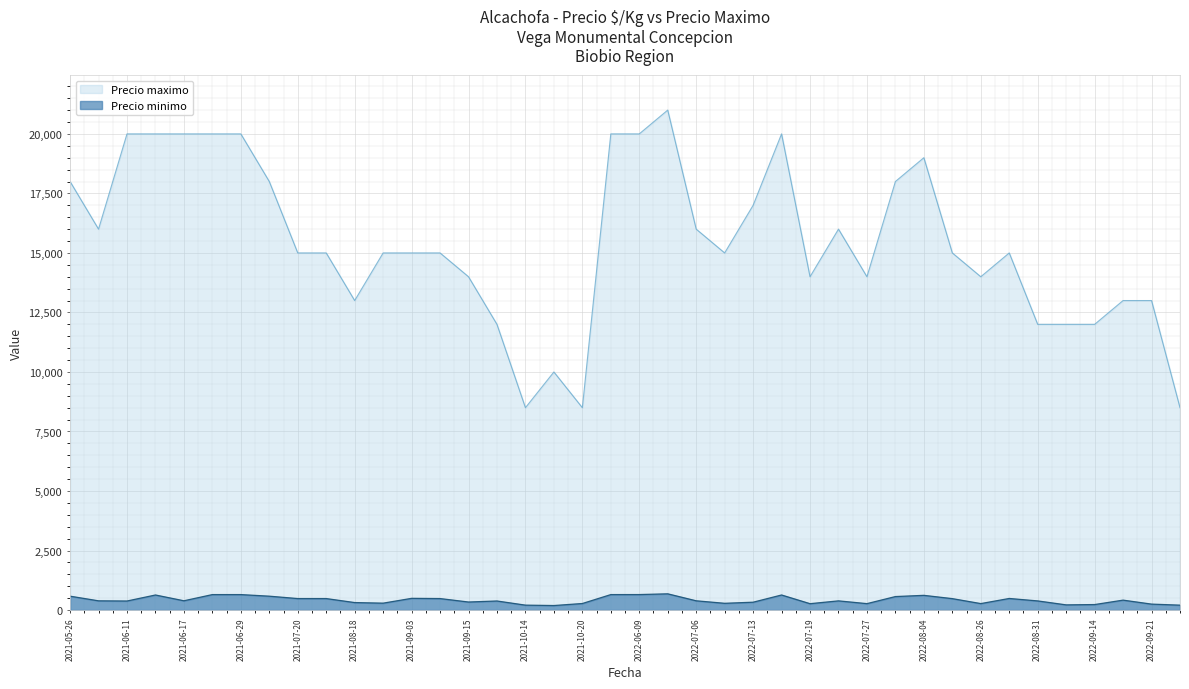

Which series has the largest total across all categories?

Precio maximo